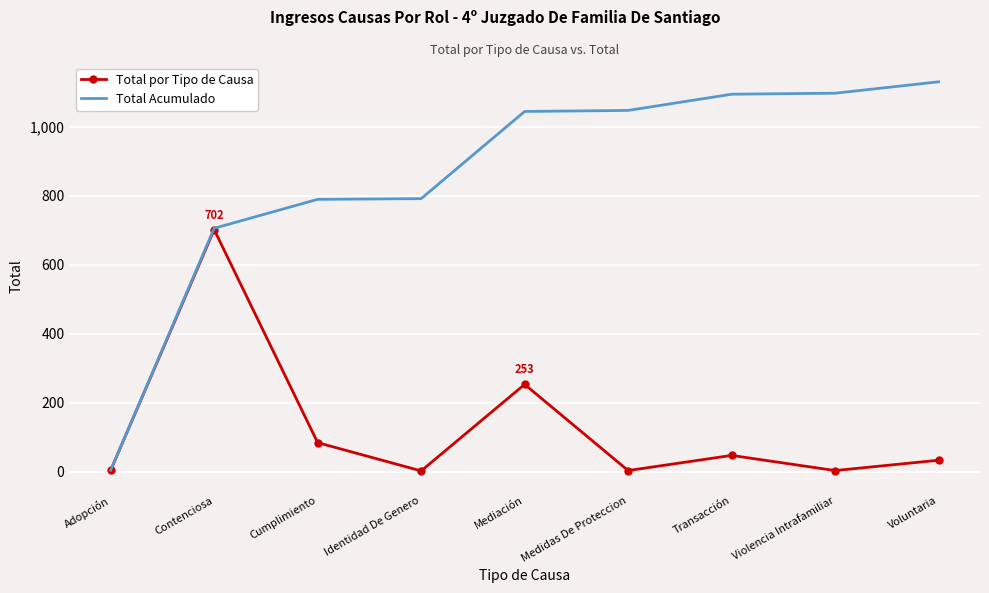

Which series has the largest total across all categories?

Total Acumulado